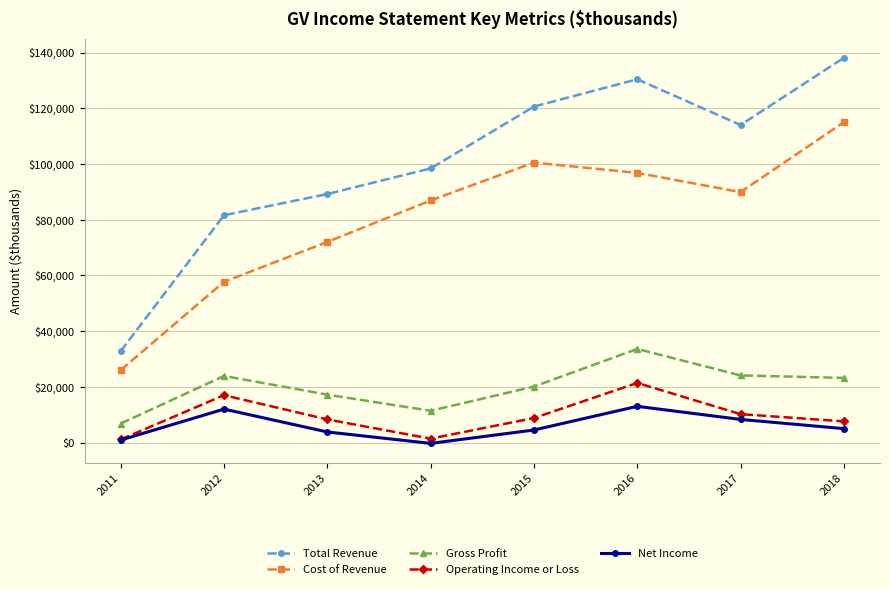

Is it true that Gross Profit equals 23900 at 2012?

True